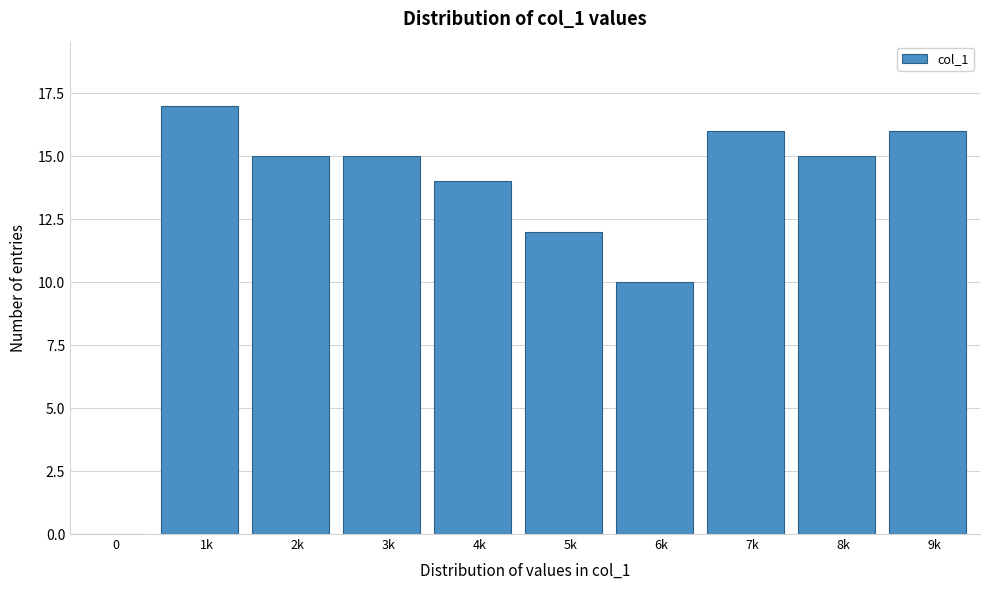

Reading left to right, extract all data points from this chart.

0=0	1k=17	2k=15	3k=15	4k=14	5k=12	6k=10	7k=16	8k=15	9k=16